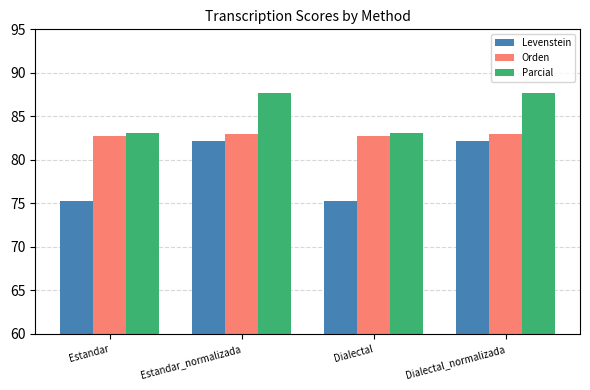

What is the difference between the maximum and minimum values in the Parcial series?

4.5